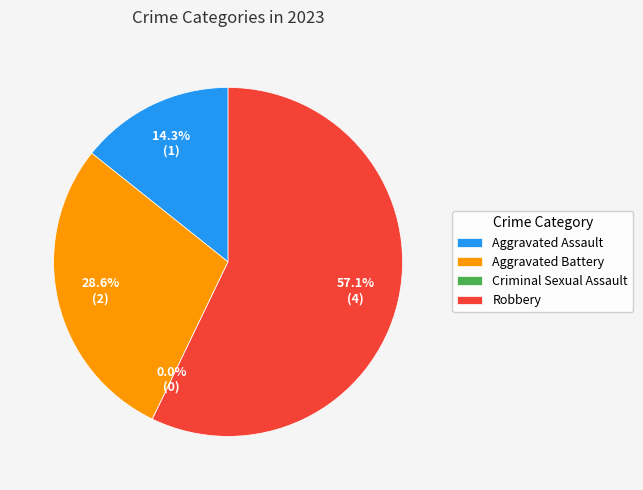

Is the sum of Criminal Sexual Assault and Robbery greater than half?

Yes